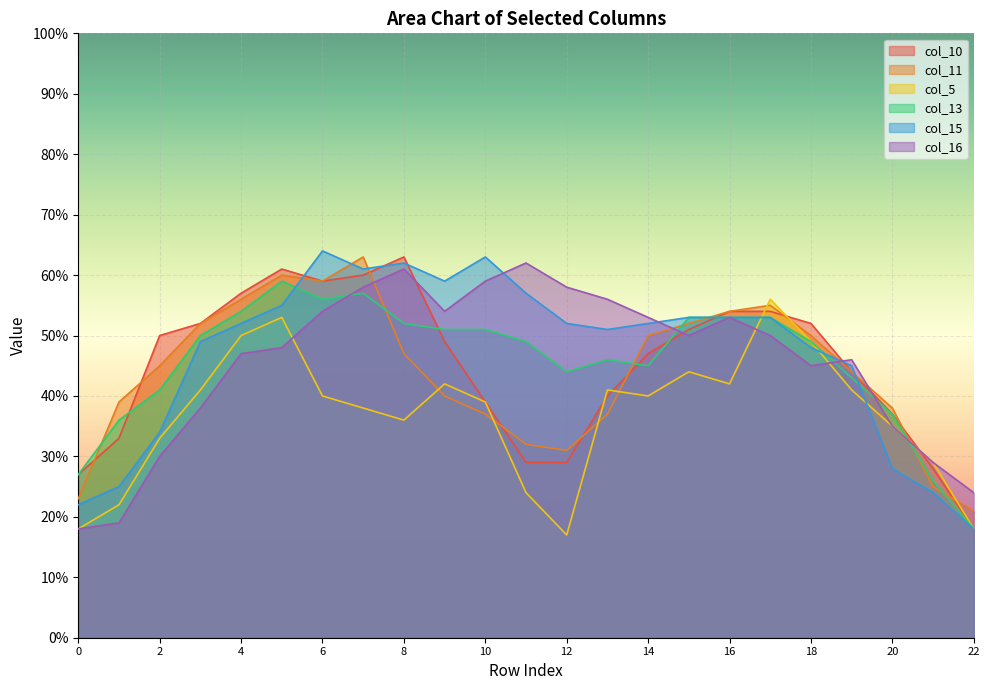

How many interior local valleys does the col_16 series have?

3